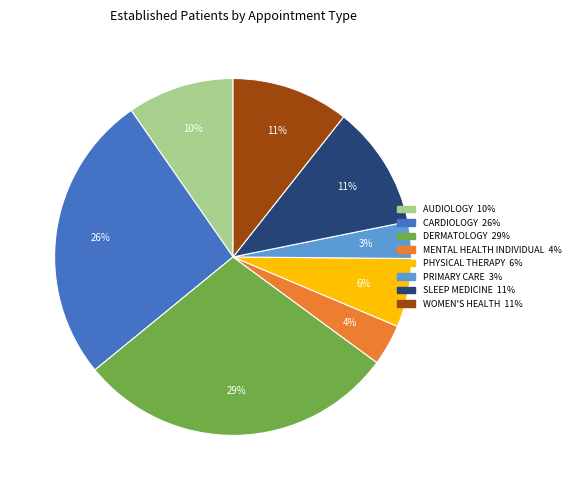

What percentage is the CARDIOLOGY slice, to the nearest percent?

26%